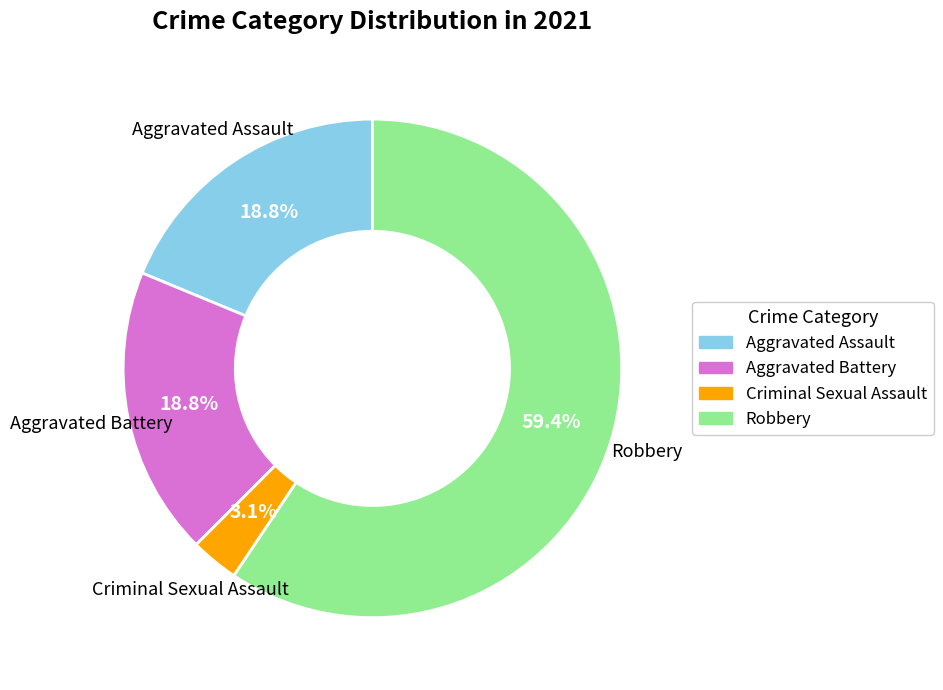

Is there a majority slice in this chart?

Yes